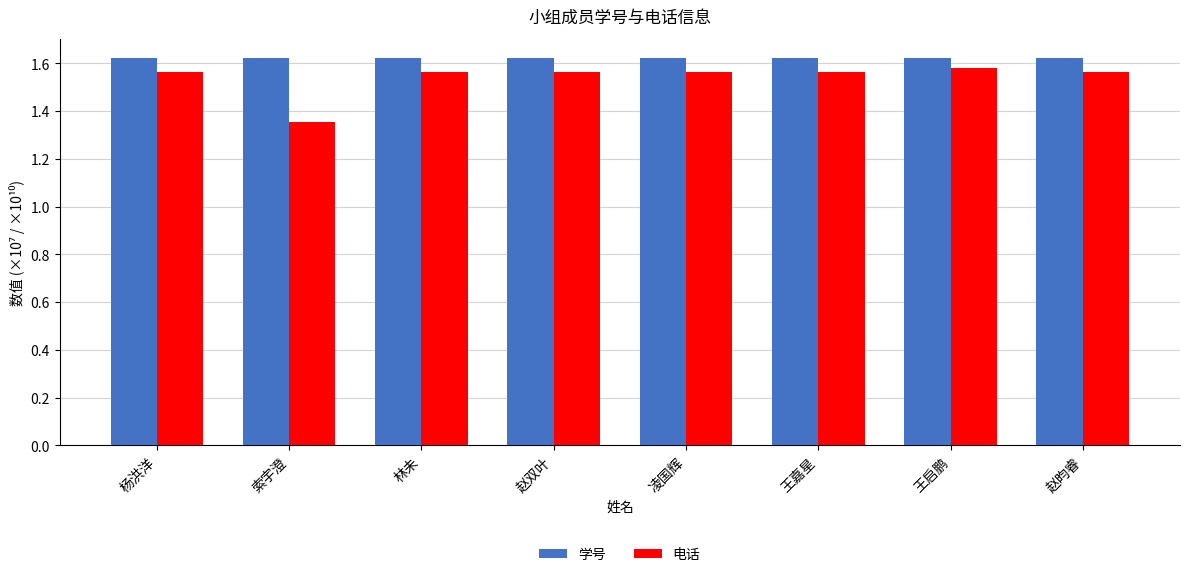

Does the chart contain any negative values?

No